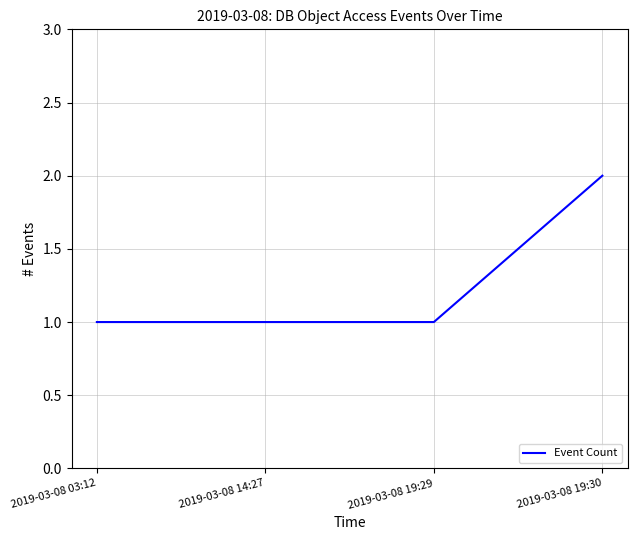

The value at 2019-03-08 14:27 is 2. True or false?

False